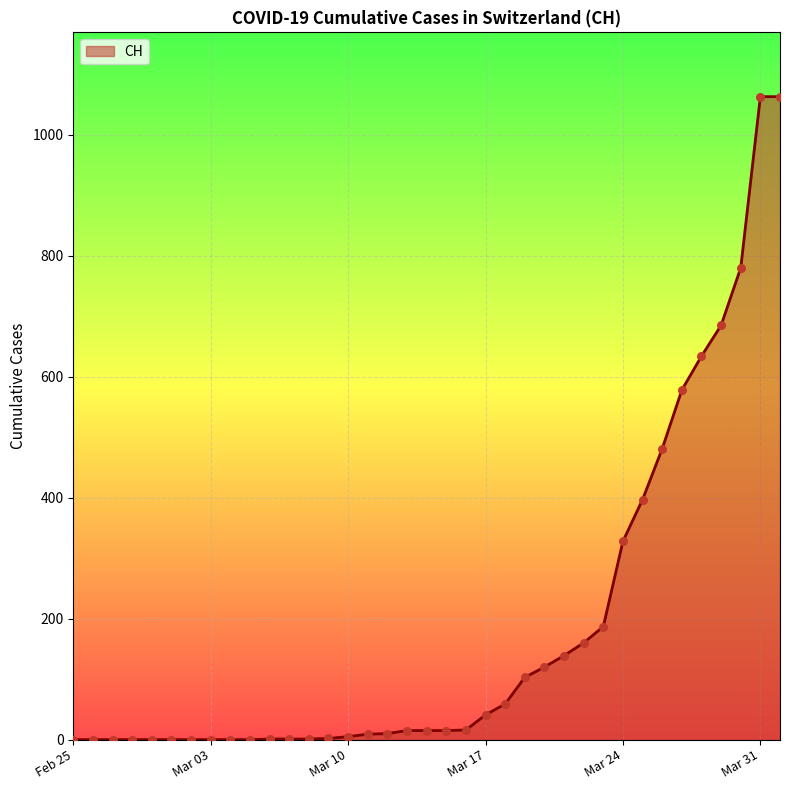

What is the difference between the maximum and minimum values?

1063